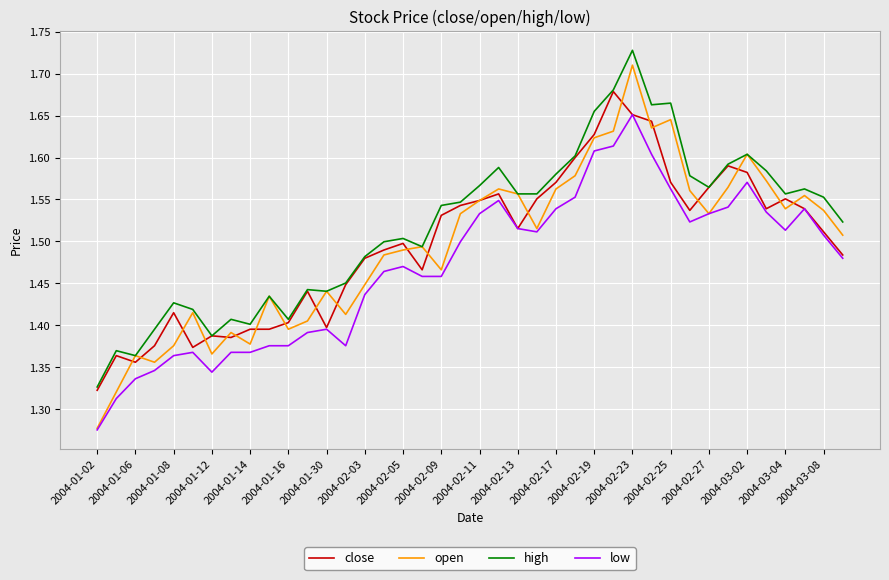

Which series has the largest range (max minus min)?

open